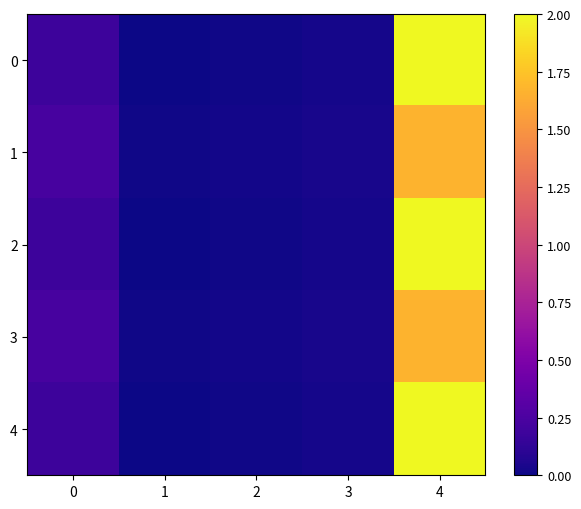

At how many categories does at least one series exceed 0?

5